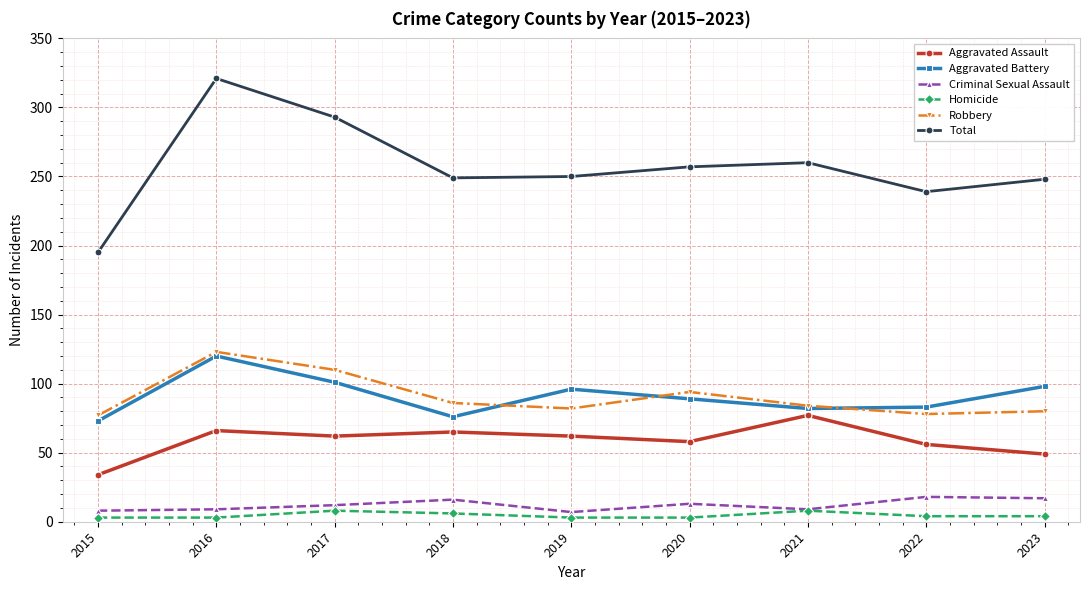

At how many categories does at least one series exceed 54?

9